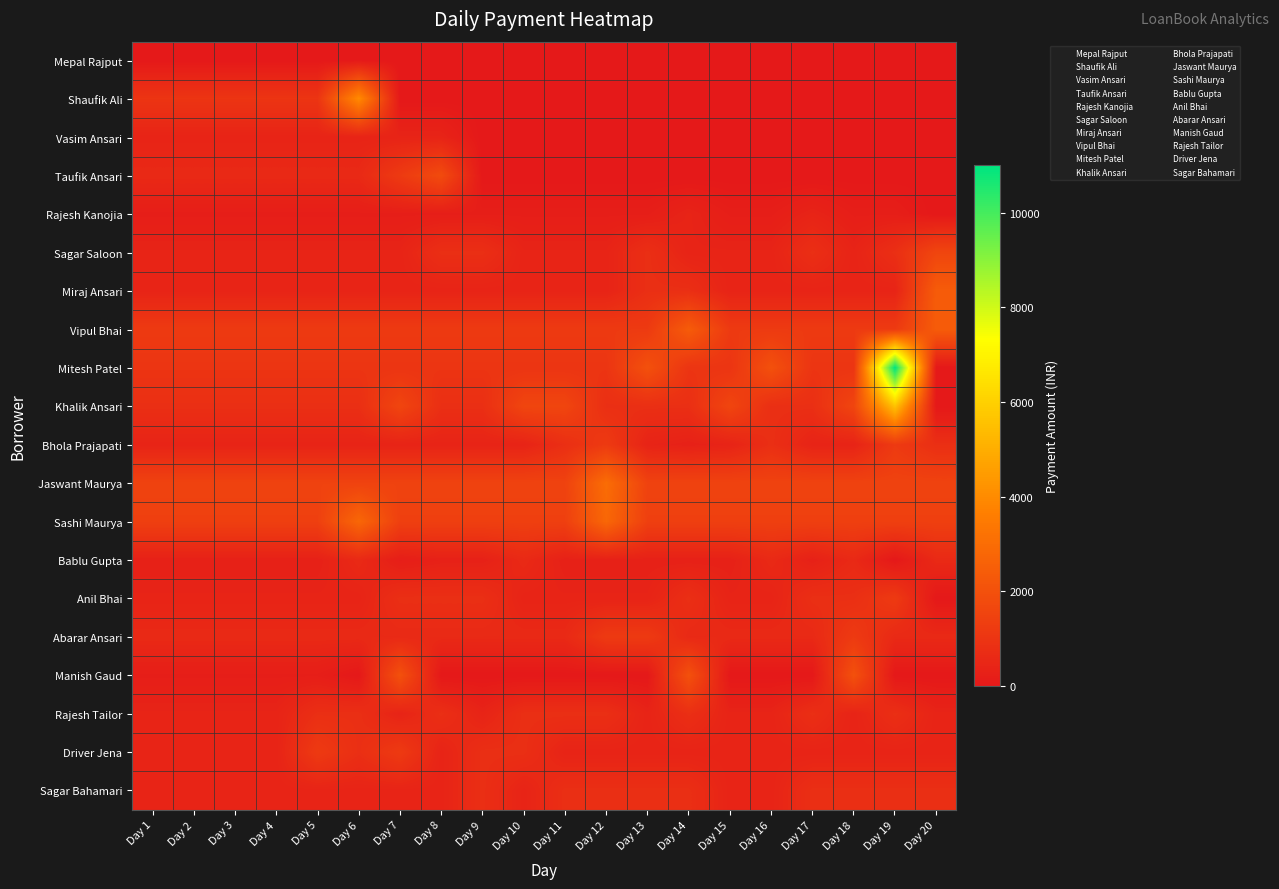

The value of Khalik Ansari at Day 2 is 3. True or false?

False